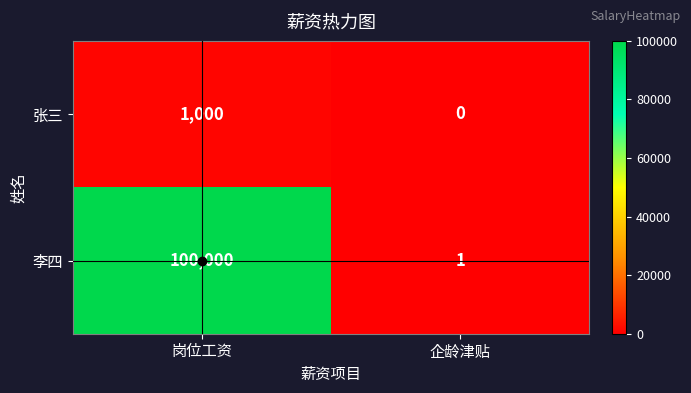

Which label corresponds to the smallest value in the chart?

企龄津贴